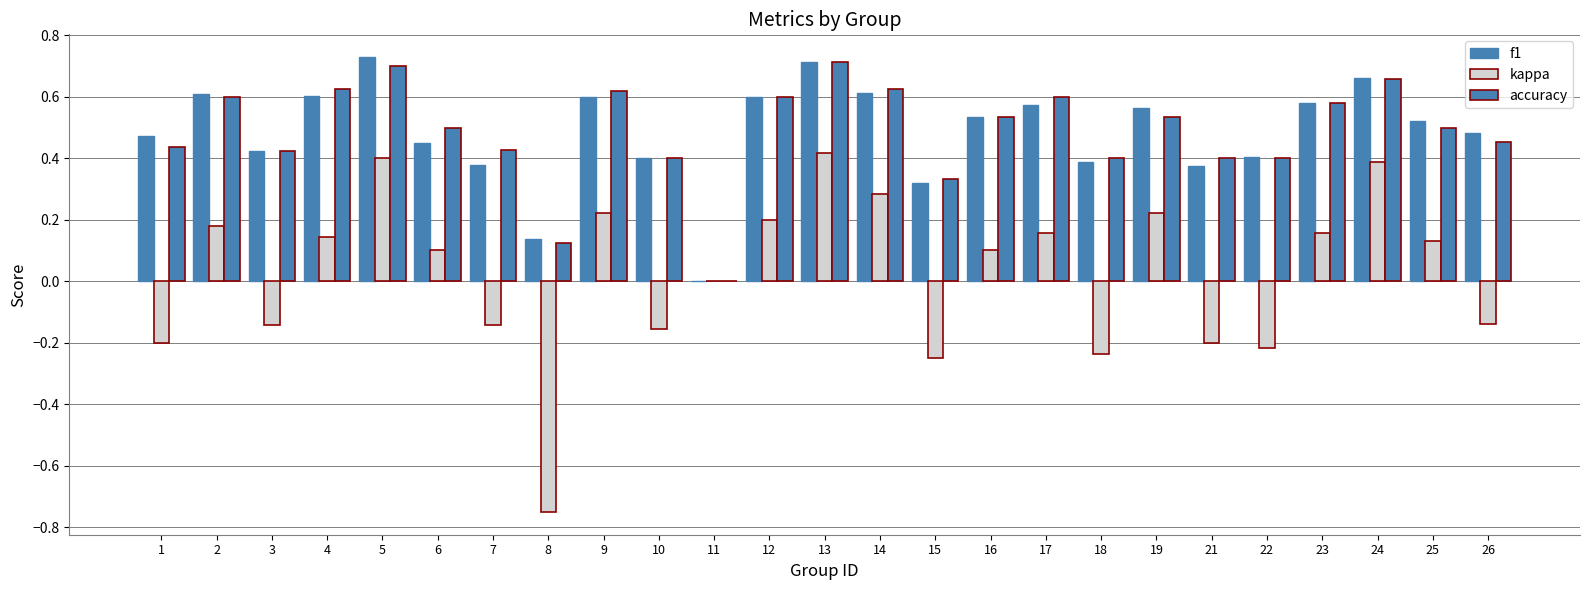

What is the value of the f1 bar at the 6th from the left?

0.5